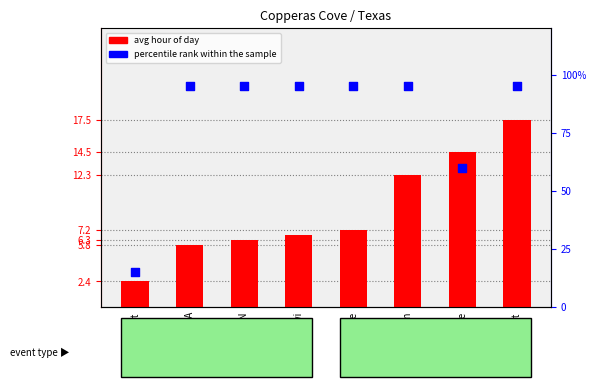

Which series has the largest total across all categories?

percentile rank within the sample